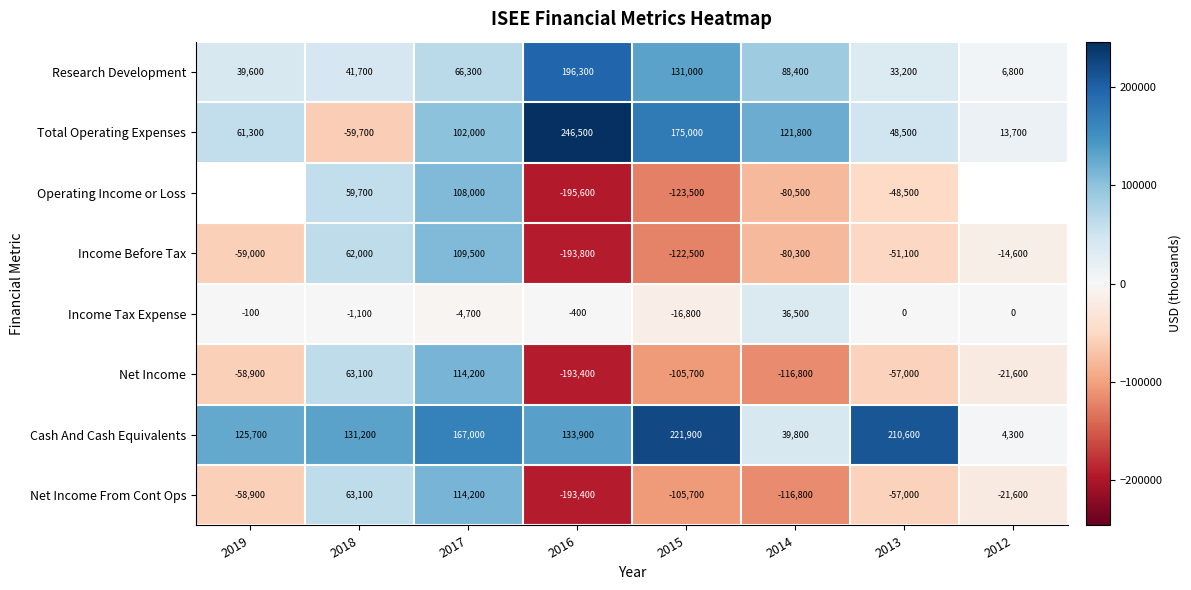

What value does the Total Operating Expenses series have at 2012?

13700